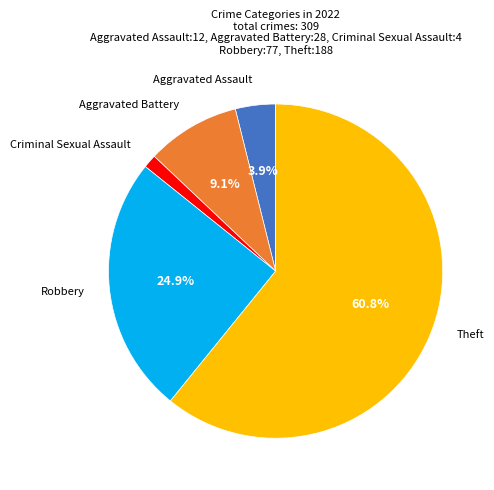

Is there any slice that represents more than half of the pie?

Yes